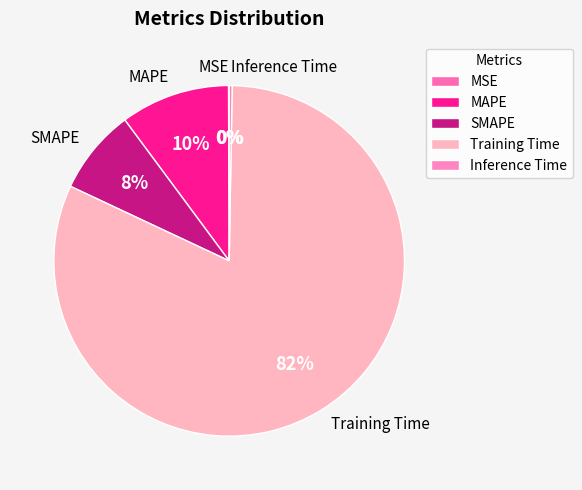

True or false: Training Time accounts for 82% of the total.

True